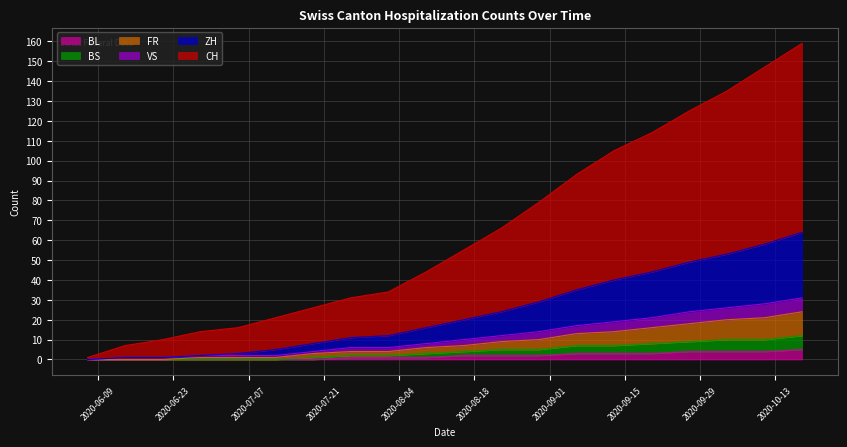

Reading left to right, list all the values displayed in this chart.

CH: 1	7	10	14	16	21	26	31	34	44	55	66	79	93	105	114	125	135	147	159
ZH: 0	1	1	2	3	5	8	11	12	16	20	24	29	35	40	44	49	53	58	64
FR: 0	0	0	1	1	1	3	4	4	6	7	9	10	13	14	16	18	20	21	24
BS: 0	0	0	0	0	0	1	2	2	3	4	5	5	7	7	8	9	10	10	12
VS: 0	1	1	2	2	2	4	6	6	8	10	12	14	17	19	21	24	26	28	31
BL: 0	0	0	0	0	0	0	1	1	1	2	2	2	3	3	3	4	4	4	5